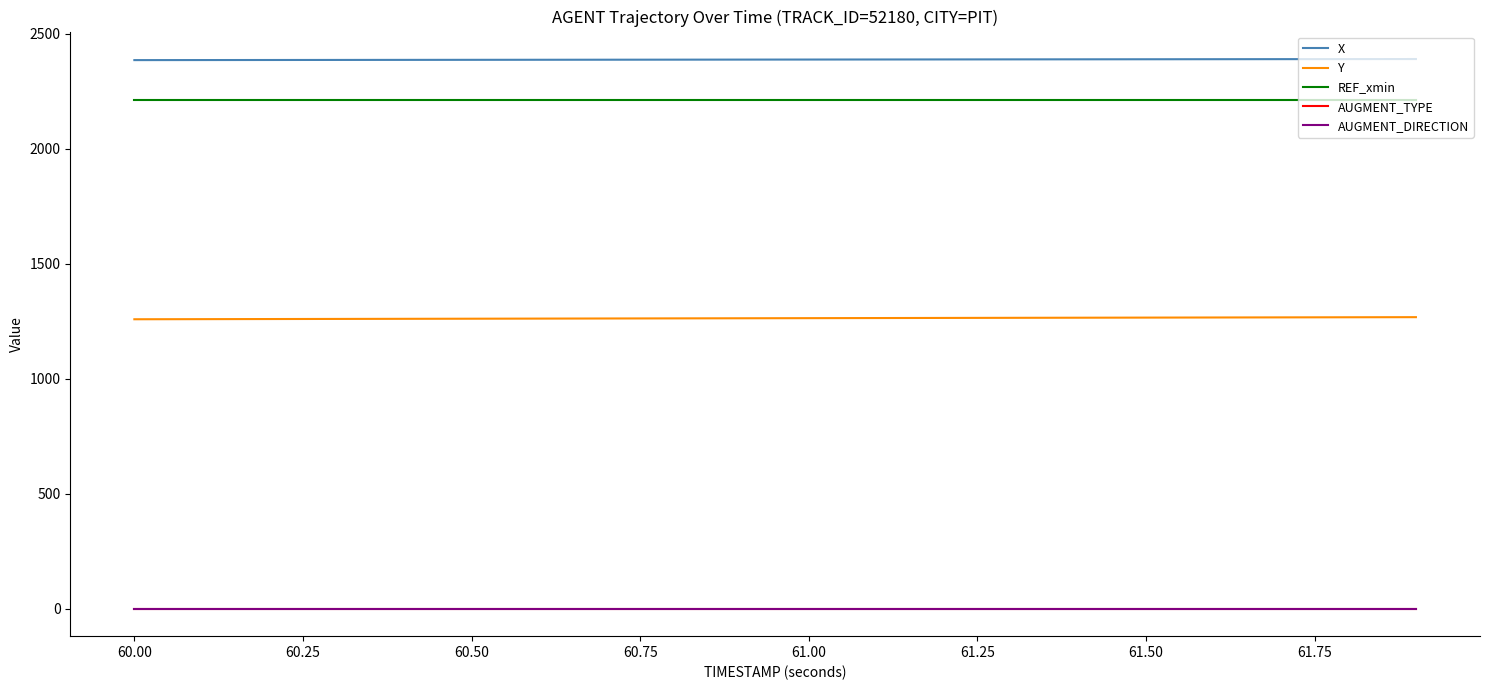

Does the chart display data point markers on the line(s)?

No